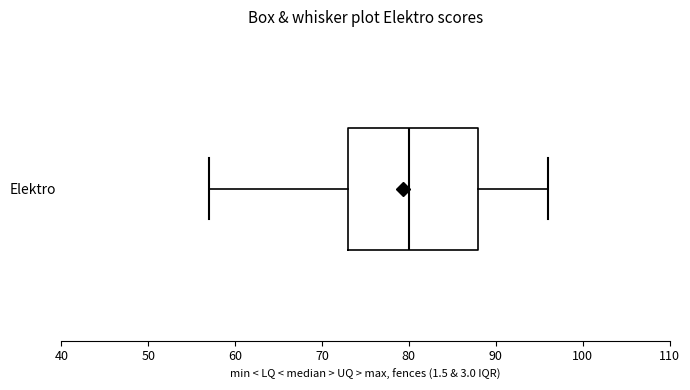

Where is the right edge of the box for Elektro on the x-axis? The values are not printed on the chart, so give them approximately, as read against the axis.

88